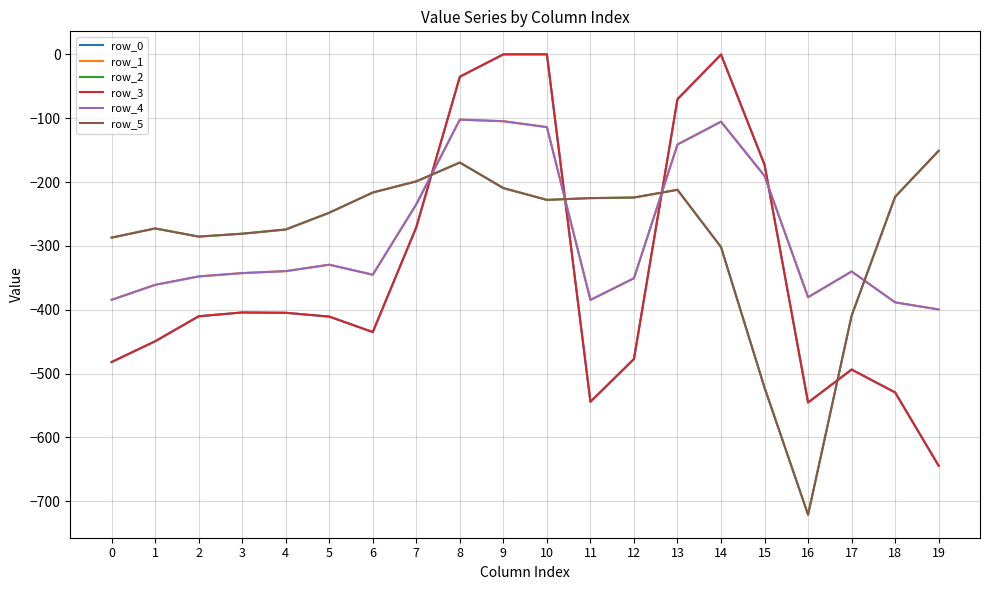

Where is the first local maximum for row_1?

5